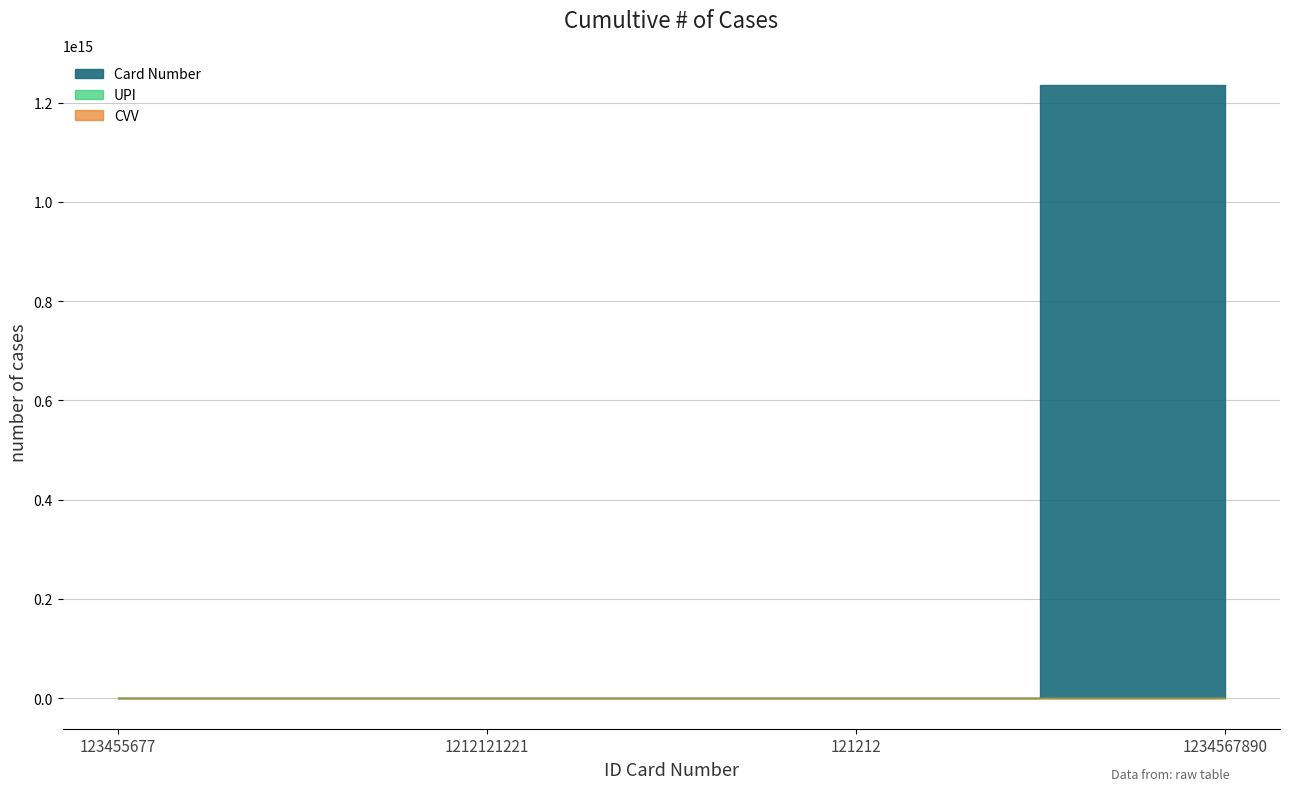

Which has a higher value, 1212121221 or 123455677?

123455677